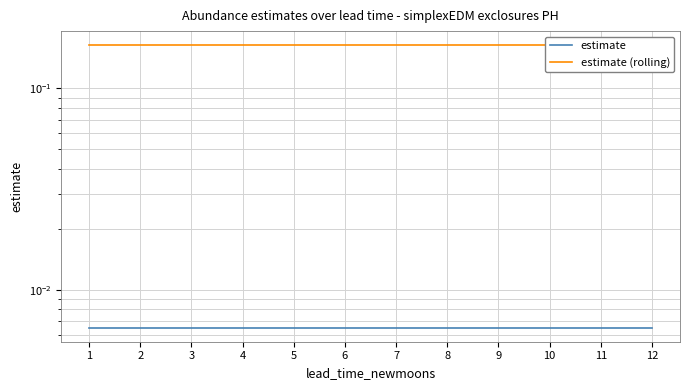

What value does the estimate (rolling) series have at 1?

0.2